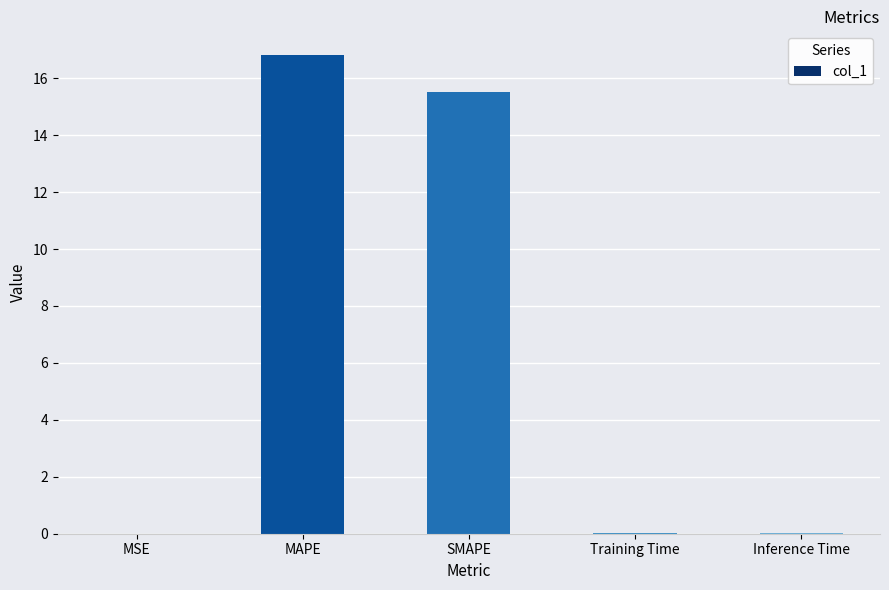

What is the approximate value at MAPE?

16.8